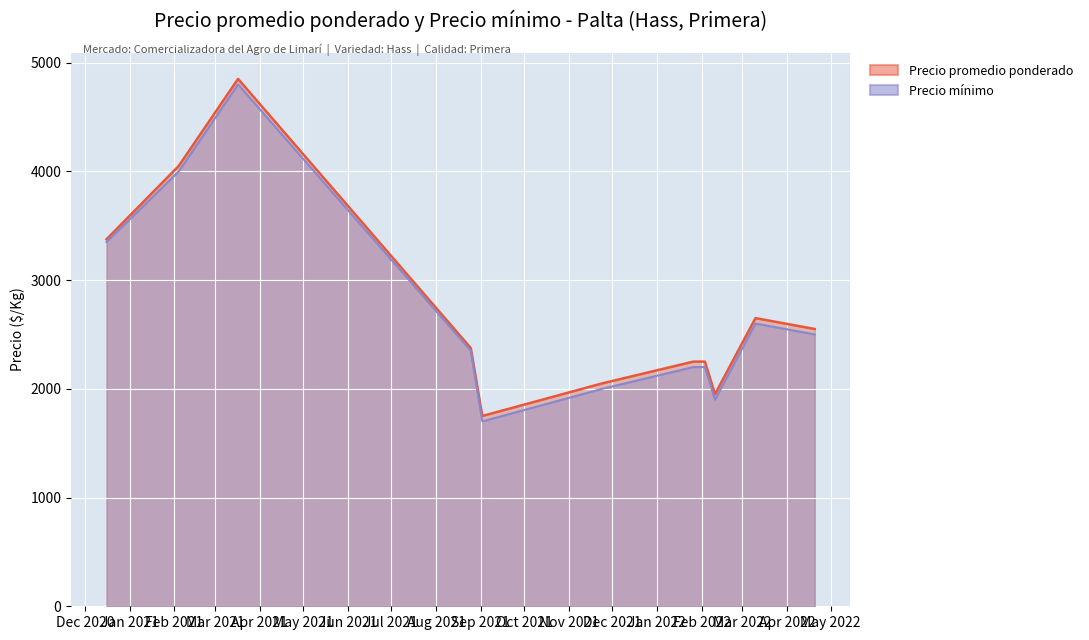

Where does the Precio mínimo series first go above 2350?

2020-12-16